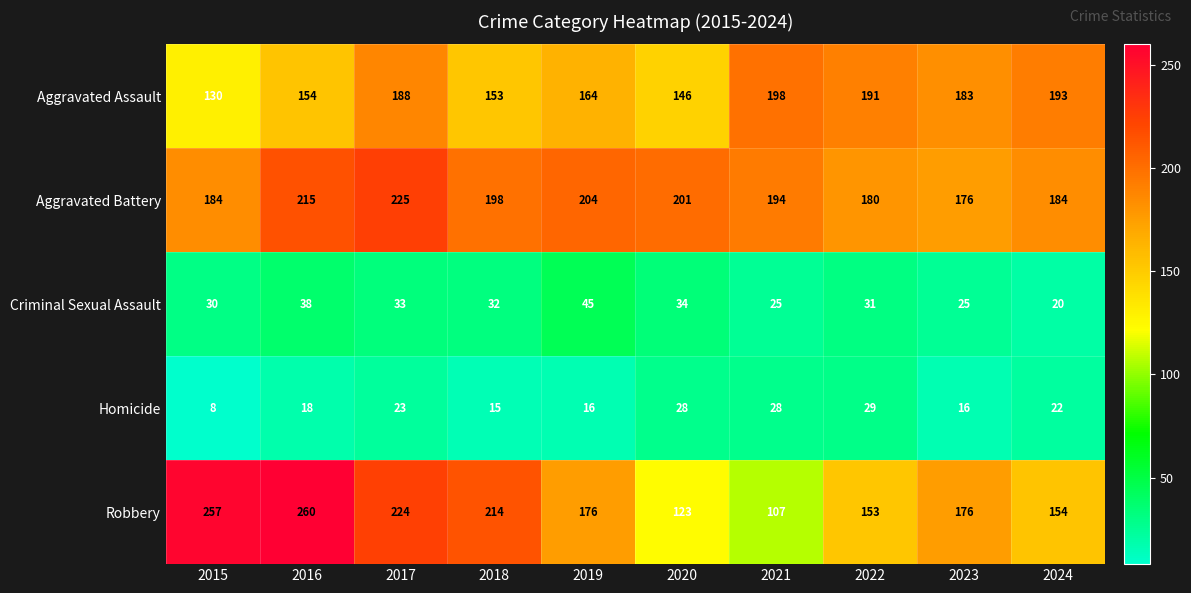

What is the maximum value for Homicide?

29